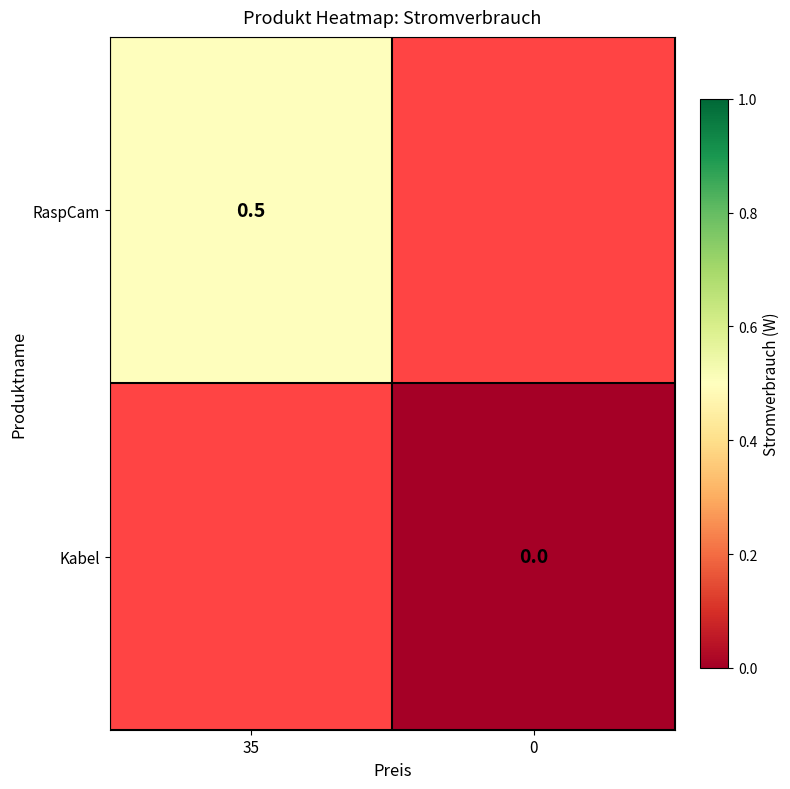

At how many categories does at least one series exceed 0?

1